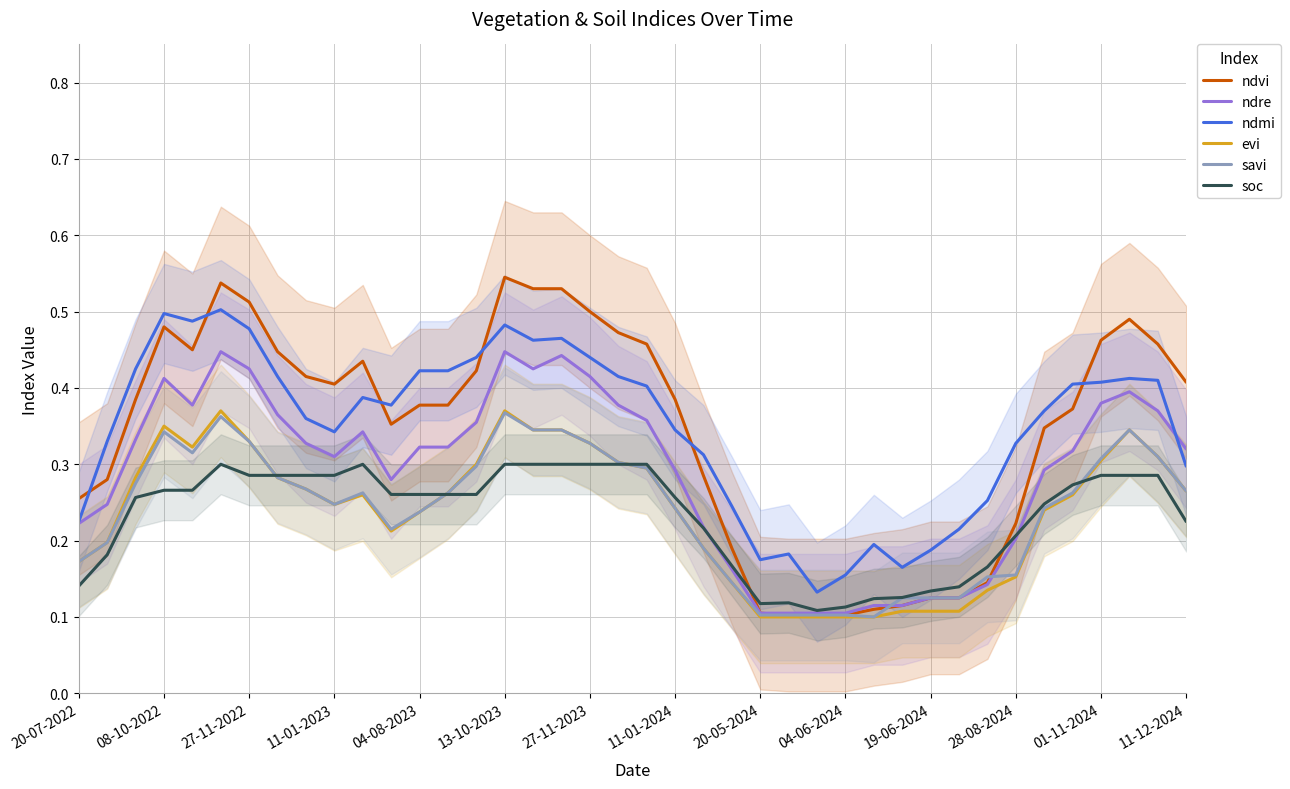

The ndre series shows 0.1 at 04-06-2024. True or false?

True